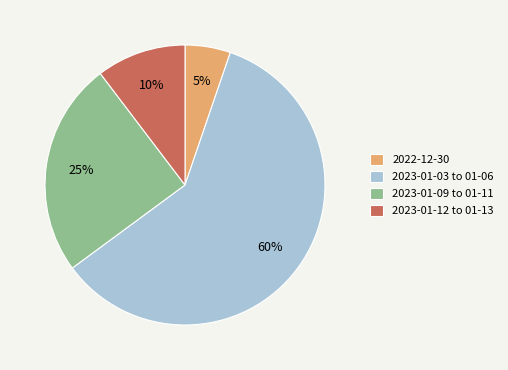

To the nearest percent, what is the difference between the 2022-12-30 and 2023-01-12 to 01-13 slice percentages?

5%